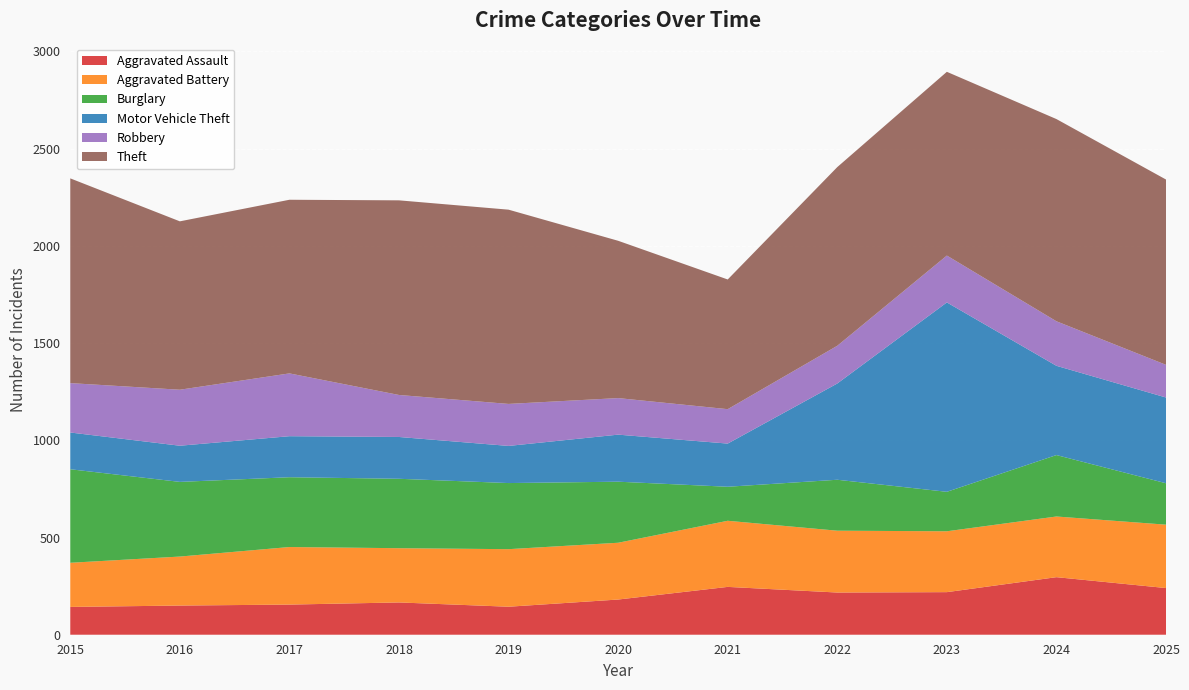

Reading left to right, extract all data points from this chart.

Aggravated Assault: 2015=143	2016=150	2017=155	2018=166	2019=144	2020=181	2021=246	2022=217	2023=219	2024=296	2025=240
Aggravated Battery: 2015=227	2016=252	2017=296	2018=279	2019=296	2020=292	2021=340	2022=318	2023=313	2024=312	2025=326
Burglary: 2015=481	2016=384	2017=359	2018=357	2019=340	2020=314	2021=175	2022=262	2023=203	2024=316	2025=213
Motor Vehicle Theft: 2015=189	2016=186	2017=211	2018=215	2019=191	2020=242	2021=222	2022=495	2023=974	2024=459	2025=441
Robbery: 2015=254	2016=288	2017=323	2018=216	2019=216	2020=188	2021=177	2022=194	2023=241	2024=229	2025=168
Theft: 2015=1053	2016=866	2017=893	2018=1001	2019=999	2020=809	2021=667	2022=919	2023=945	2024=1040	2025=953